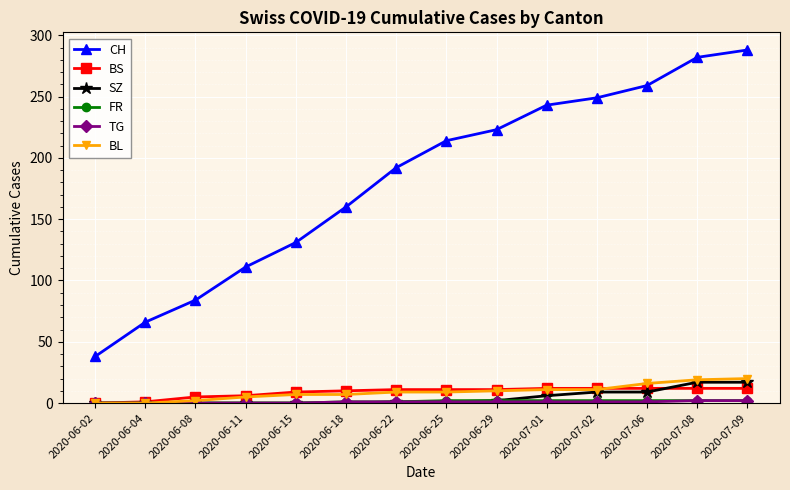

At how many categories does at least one series exceed 163?

8